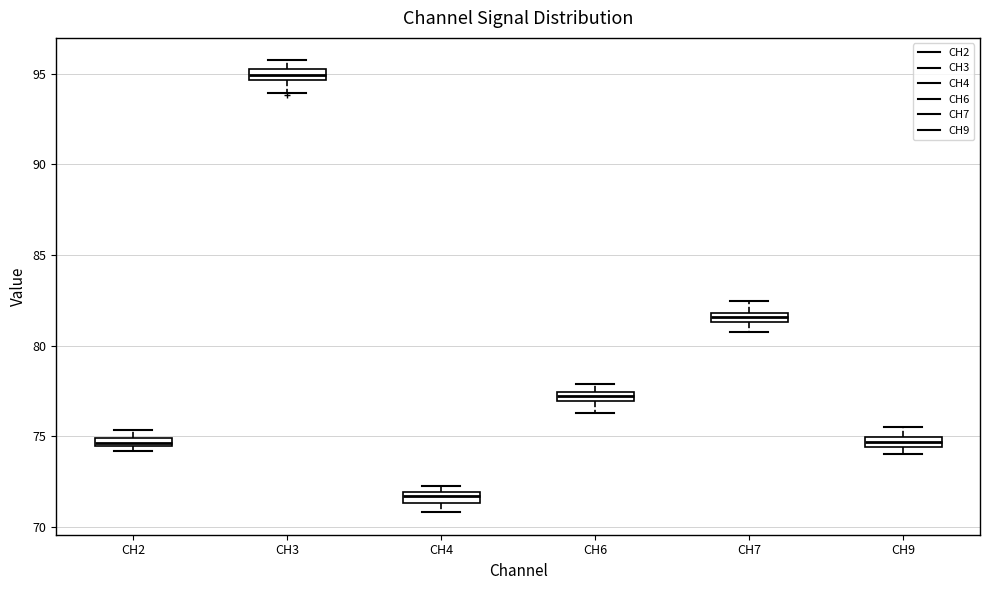

Which box has the lowest median line?

CH4